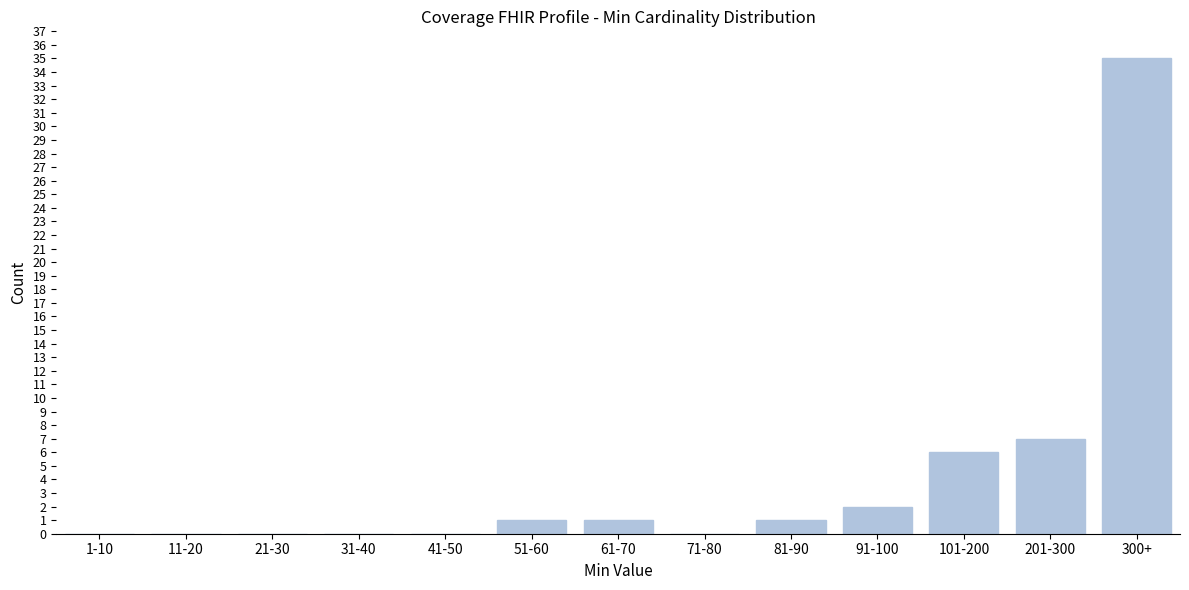

Reading left to right, list all the values displayed in this chart.

1-10=0	11-20=0	21-30=0	31-40=0	41-50=0	51-60=1	61-70=1	71-80=0	81-90=1	91-100=2	101-200=6	201-300=7	300+=35